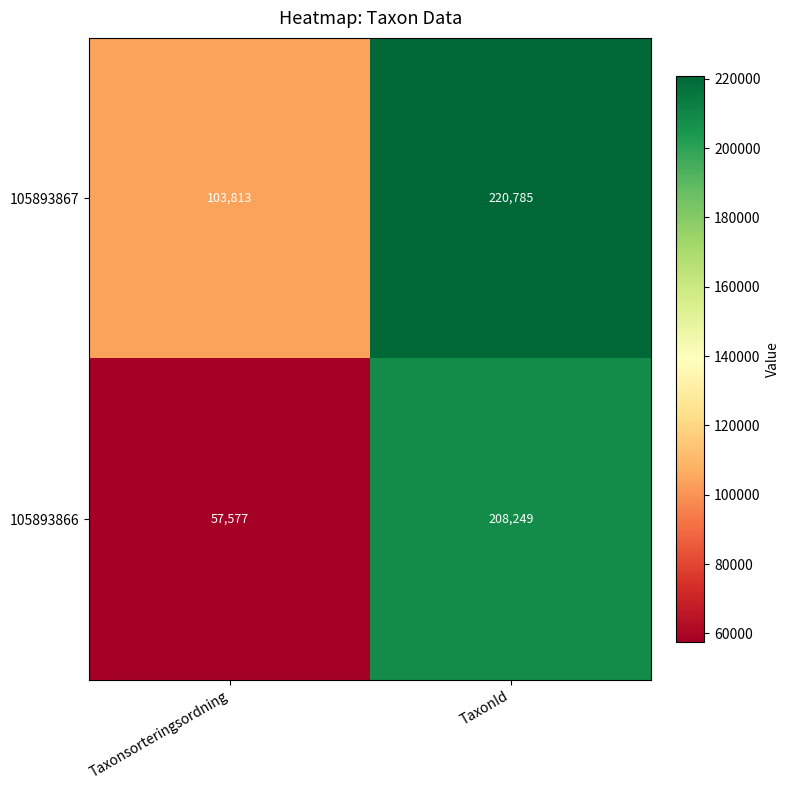

At which label does 105893867 reach its minimum?

Taxonsorteringsordning